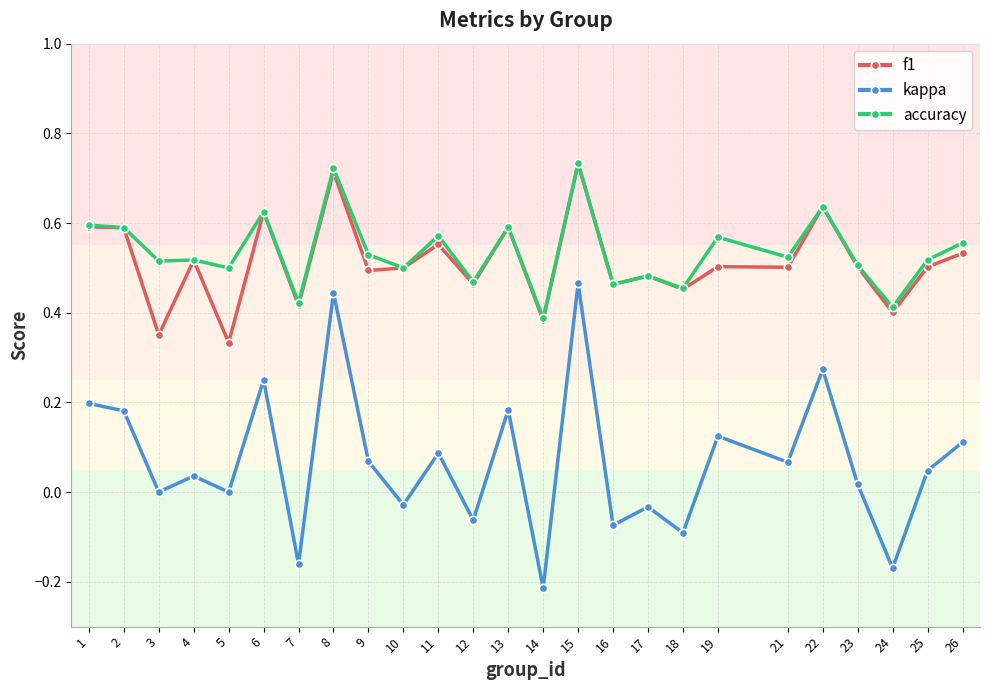

How many data points does each series have?

25